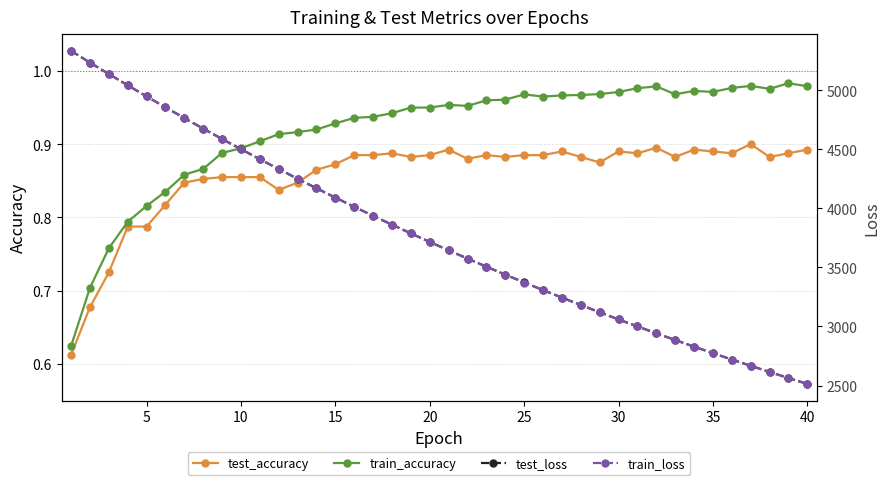

What is the average value of the train_loss series?

3764.4